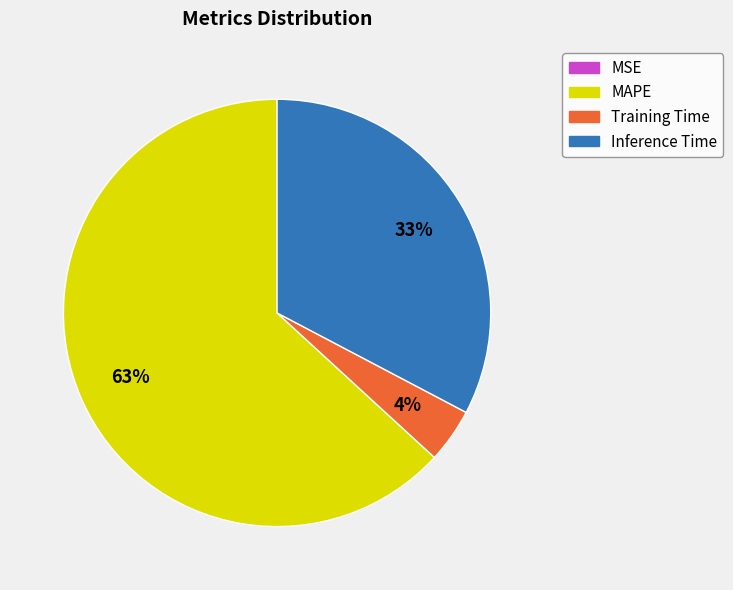

To the nearest percent, what is the average slice percentage?

25%